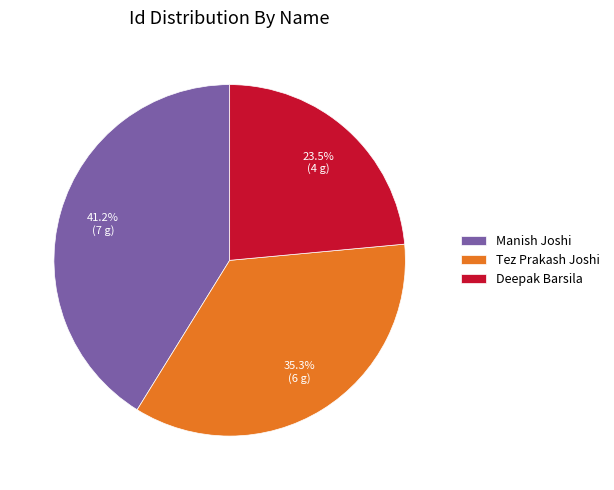

How many segments does this pie chart have?

3